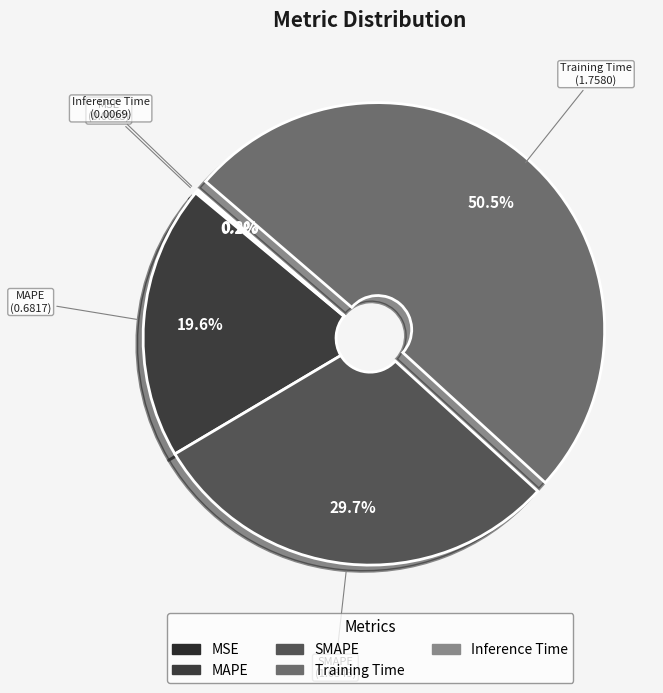

What is the largest slice in the pie chart?

Training Time